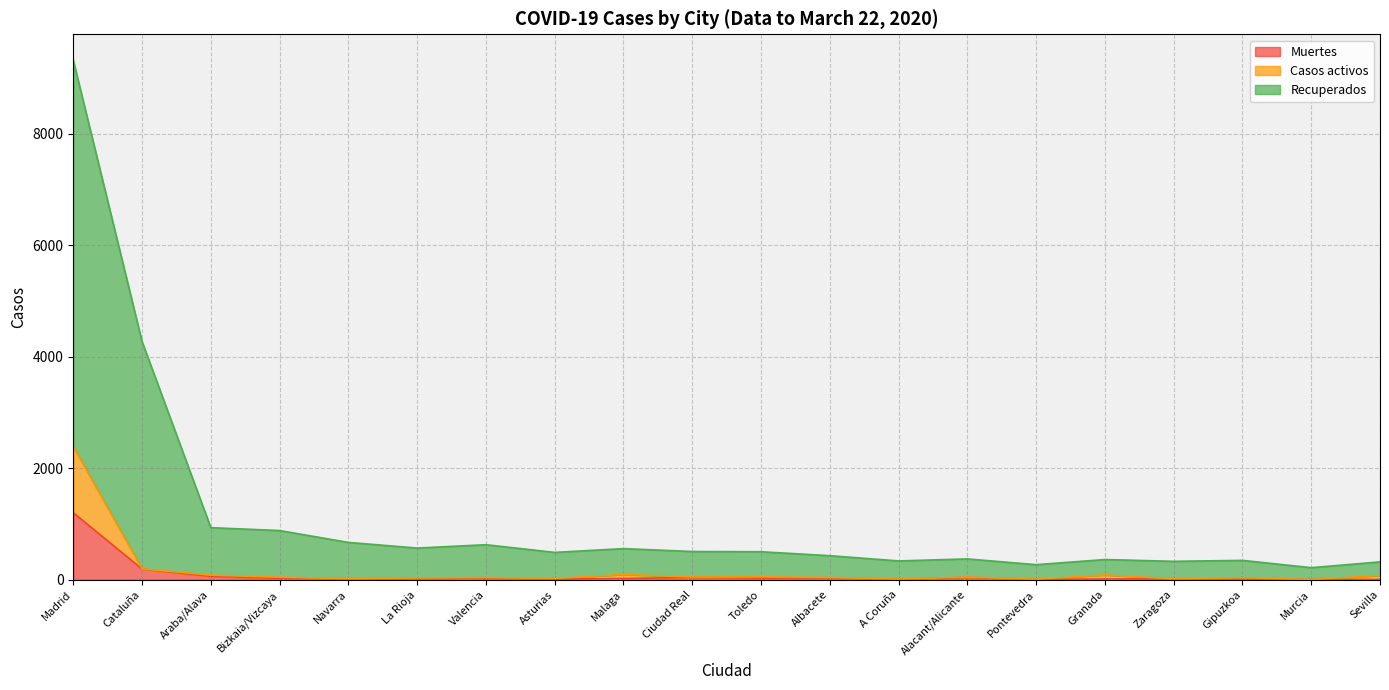

Which series has the largest total across all categories?

Recuperados